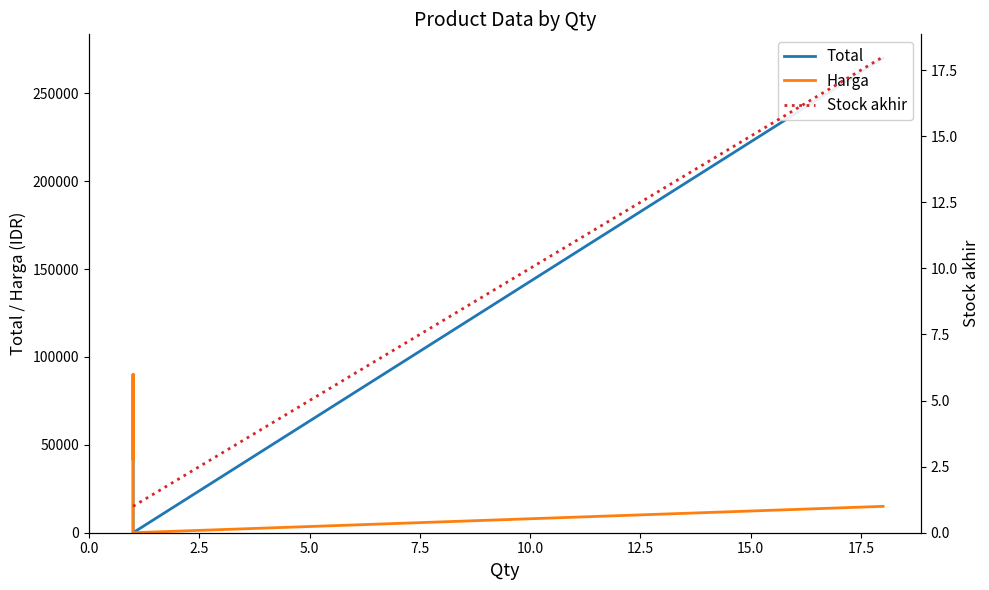

Which has a higher value, 0.0 or 5.0?

5.0